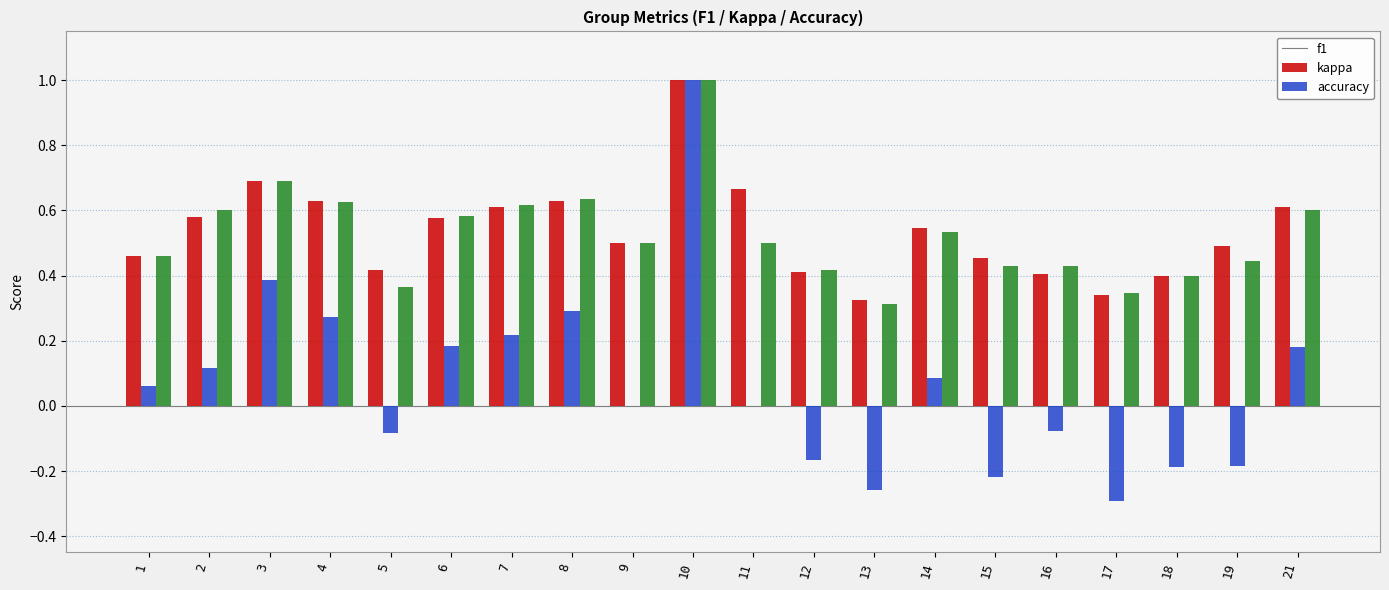

Which series changed the most between 11 and 14?

f1